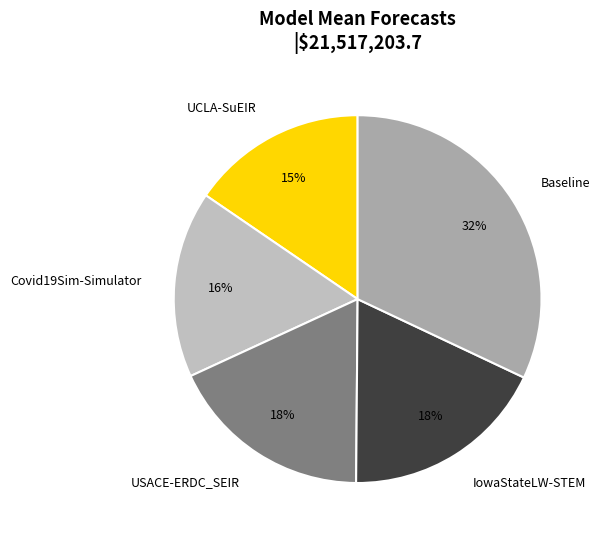

How many slices are in this pie chart?

5